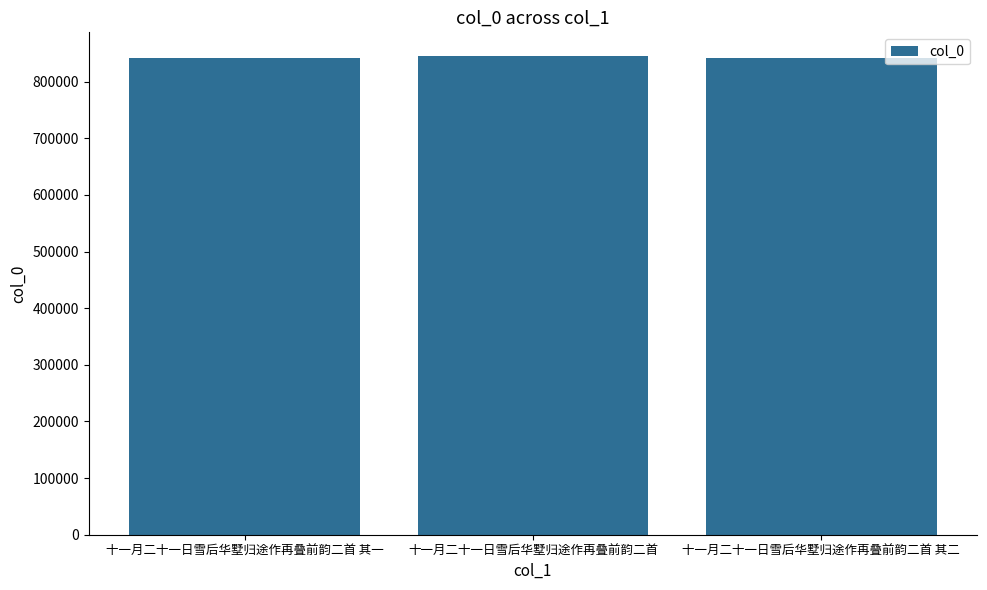

Is it true that the value at 十一月二十一日雪后华墅归途作再叠前韵二首 其一 is 1470546?

False